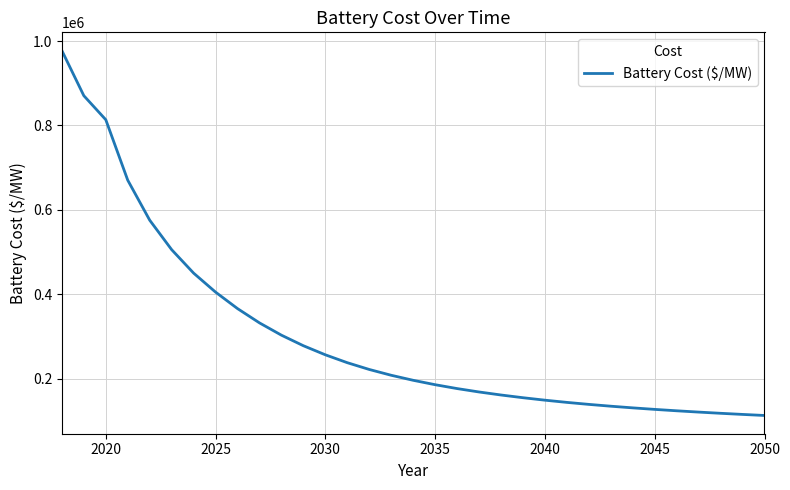

What is the difference between the maximum and minimum values?

864633.2